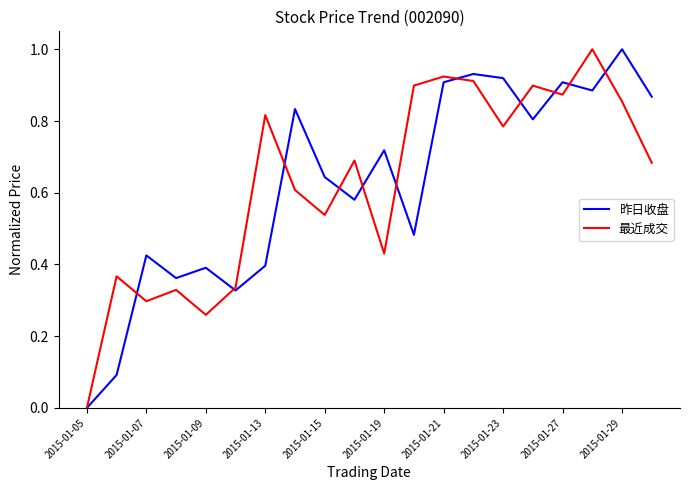

What is the sum of all 最近成交 values?

12.5